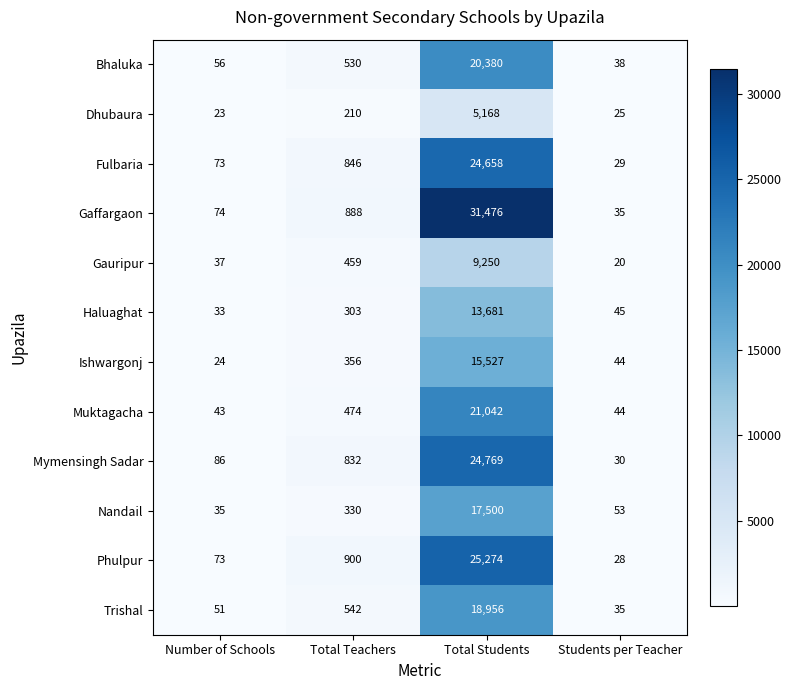

Is it true that Nandail equals 53 at Students per Teacher?

True